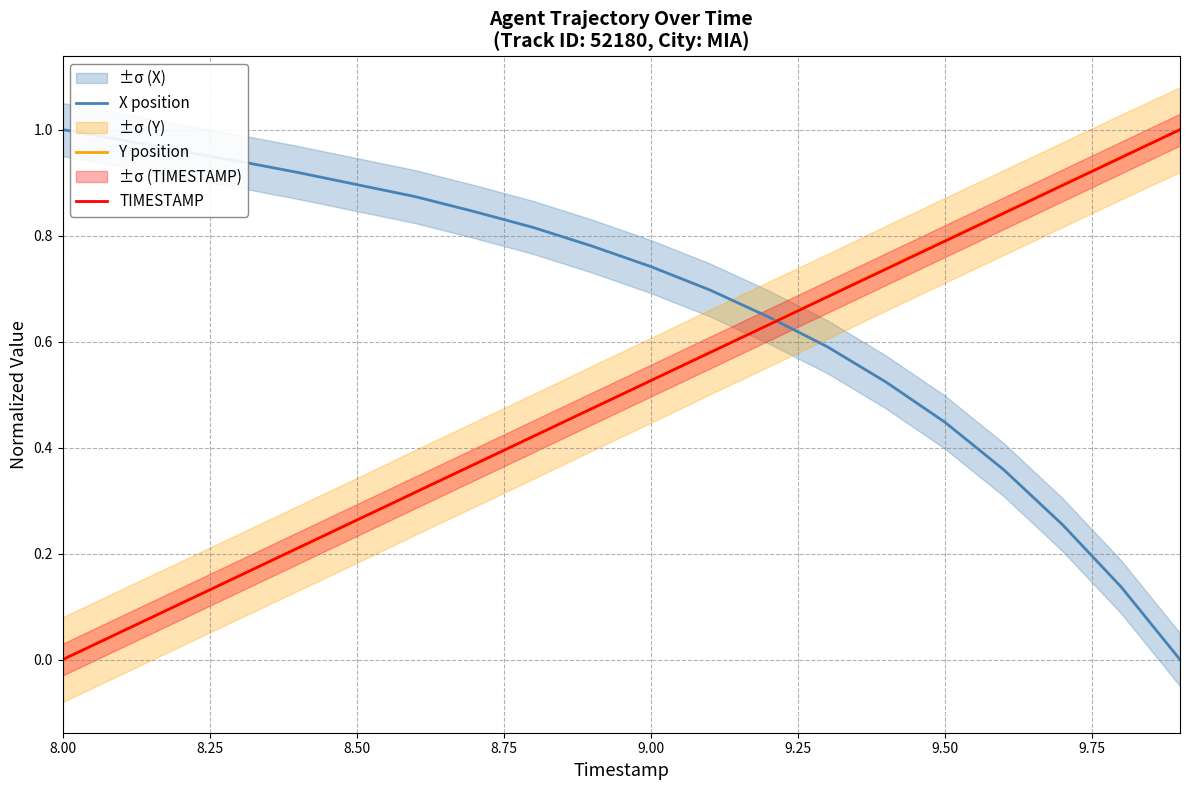

True or false: TIMESTAMP and X position intersect in this chart.

True